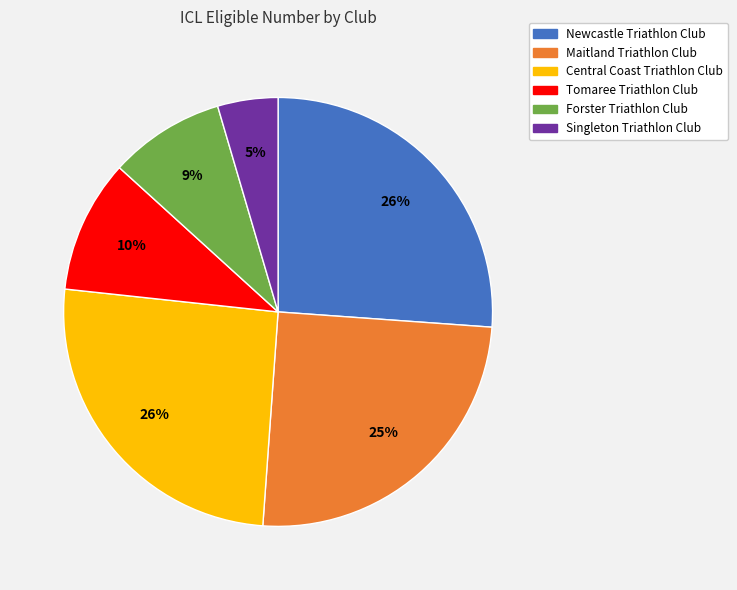

Which category has the smallest portion of the pie?

Singleton Triathlon Club